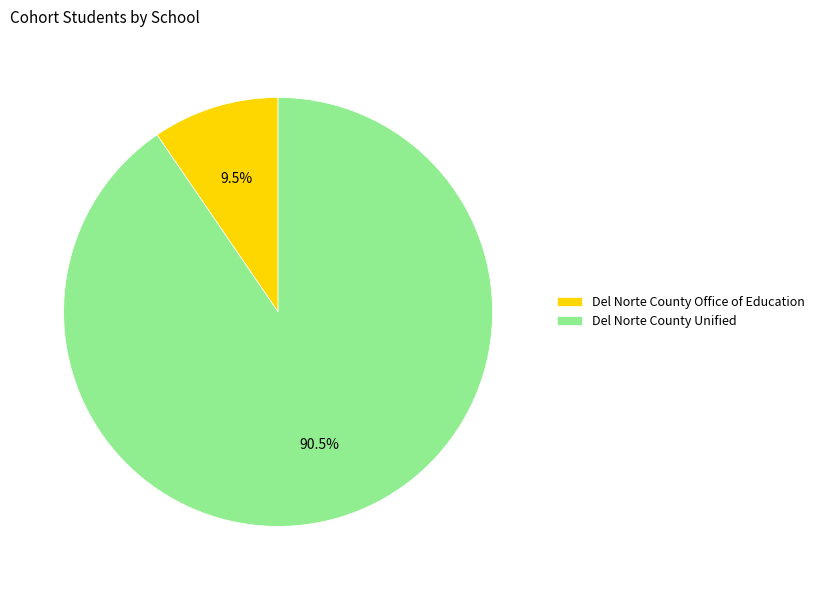

Rank the categories by value from highest to lowest.

Del Norte County Unified, Del Norte County Office of Education